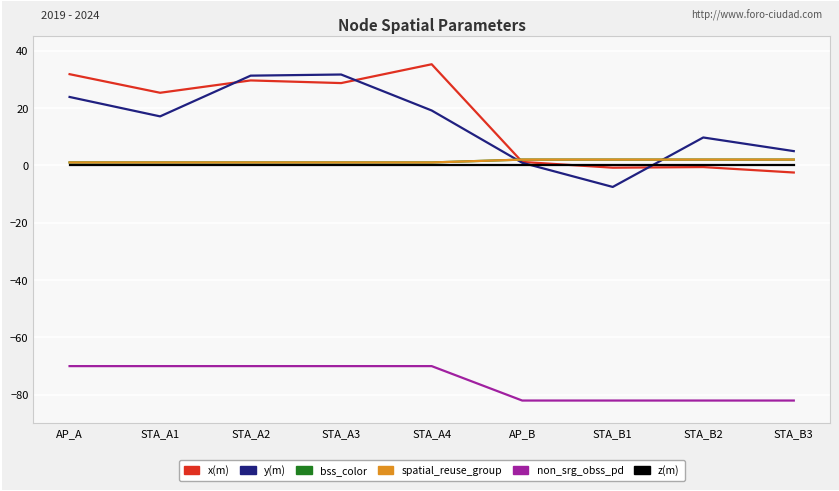

Reading left to right, transcribe all the data shown in this chart.

x(m): AP_A=31.8	STA_A1=25.3	STA_A2=29.6	STA_A3=28.7	STA_A4=35.2	AP_B=1.2	STA_B1=-0.8	STA_B2=-0.6	STA_B3=-2.5
y(m): AP_A=23.8	STA_A1=17.1	STA_A2=31.3	STA_A3=31.7	STA_A4=19.1	AP_B=0.9	STA_B1=-7.5	STA_B2=9.7	STA_B3=5.0
bss_color: AP_A=1.0	STA_A1=1.0	STA_A2=1.0	STA_A3=1.0	STA_A4=1.0	AP_B=2.0	STA_B1=2.0	STA_B2=2.0	STA_B3=2.0
spatial_reuse_group: AP_A=1.0	STA_A1=1.0	STA_A2=1.0	STA_A3=1.0	STA_A4=1.0	AP_B=2.0	STA_B1=2.0	STA_B2=2.0	STA_B3=2.0
non_srg_obss_pd: AP_A=-70.0	STA_A1=-70.0	STA_A2=-70.0	STA_A3=-70.0	STA_A4=-70.0	AP_B=-82.0	STA_B1=-82.0	STA_B2=-82.0	STA_B3=-82.0
z(m): AP_A=0.0	STA_A1=0.0	STA_A2=0.0	STA_A3=0.0	STA_A4=0.0	AP_B=0.0	STA_B1=0.0	STA_B2=0.0	STA_B3=0.0